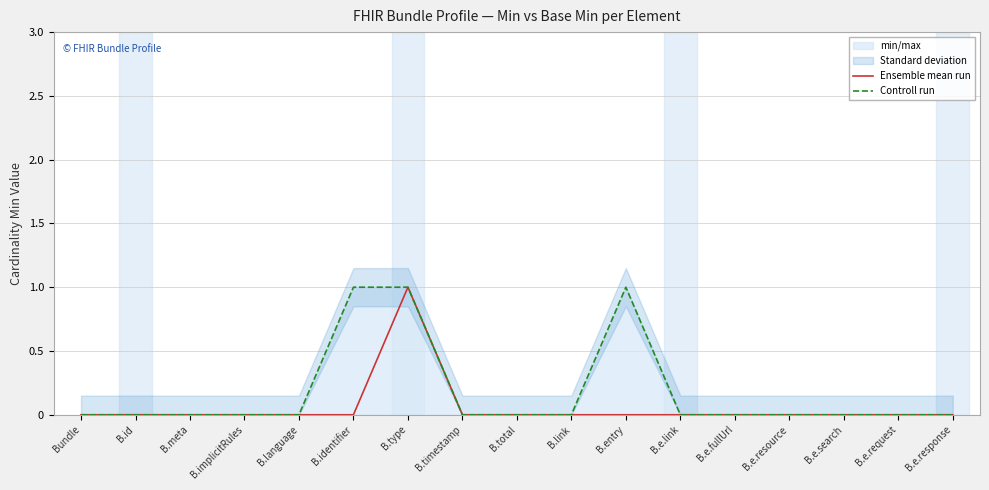

How many values in Controll run are above zero?

3